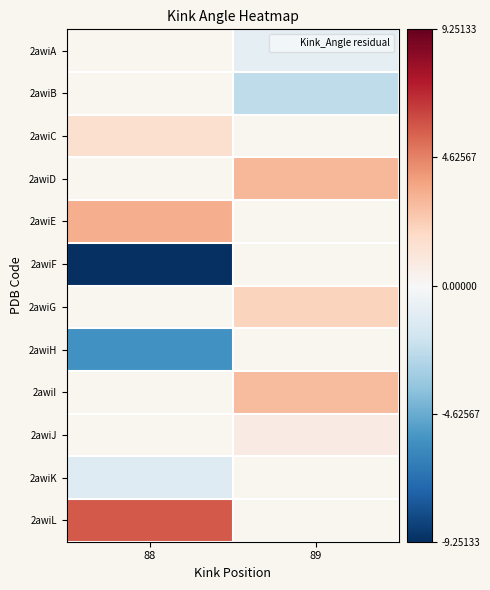

The 2awiH series shows -1.9 at 88. True or false?

False